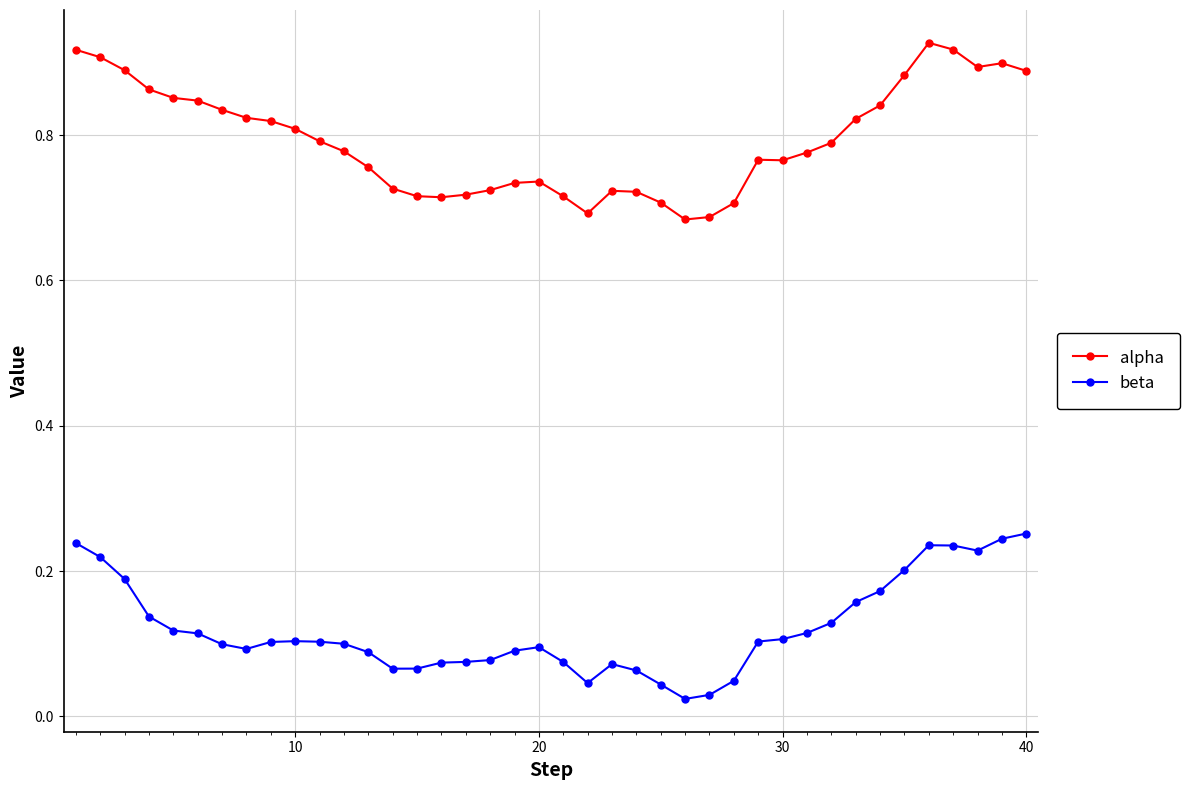

Which series has the largest total across all categories?

alpha